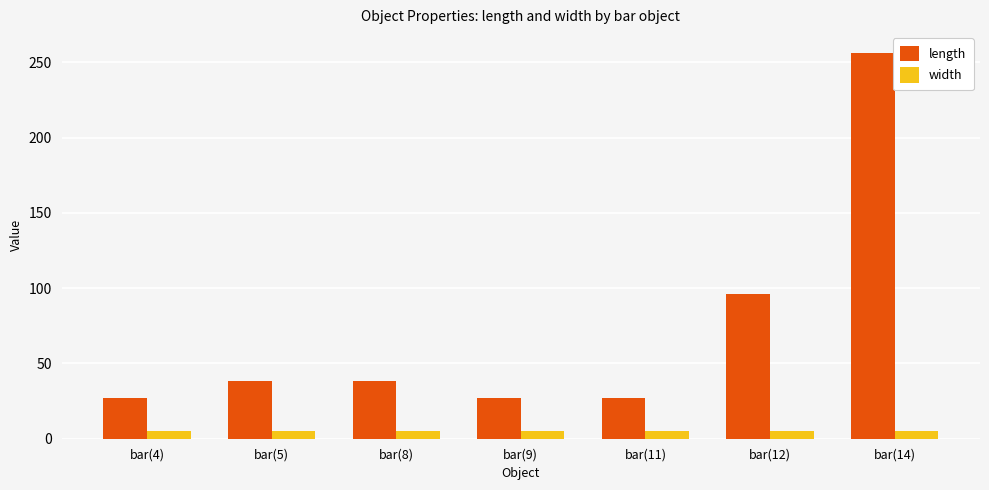

Which label corresponds to the largest value in the chart?

bar(14)